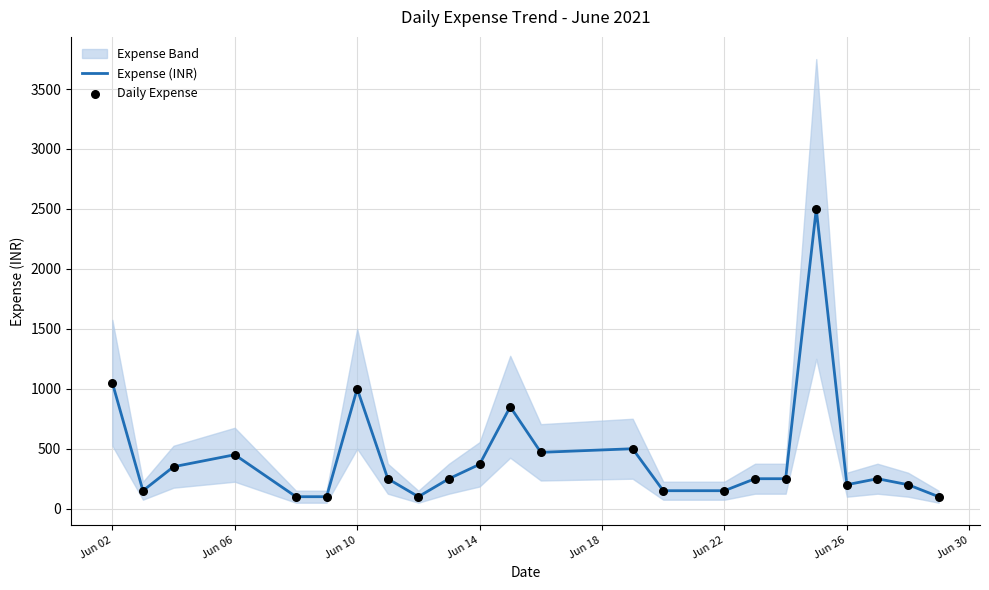

What is the lowest value of the Expense (INR) series?

100